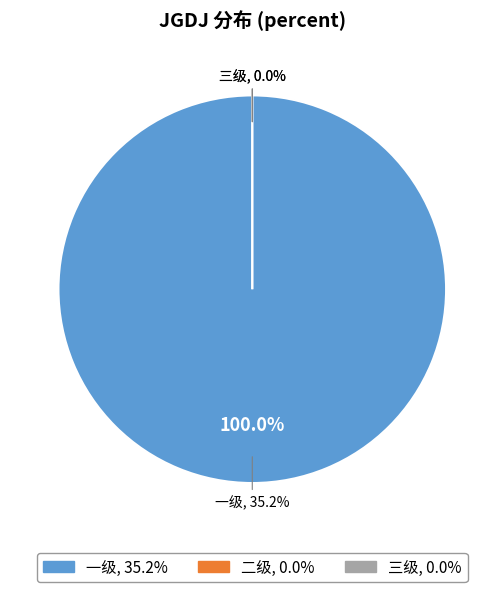

Count the number of slices in the pie.

3